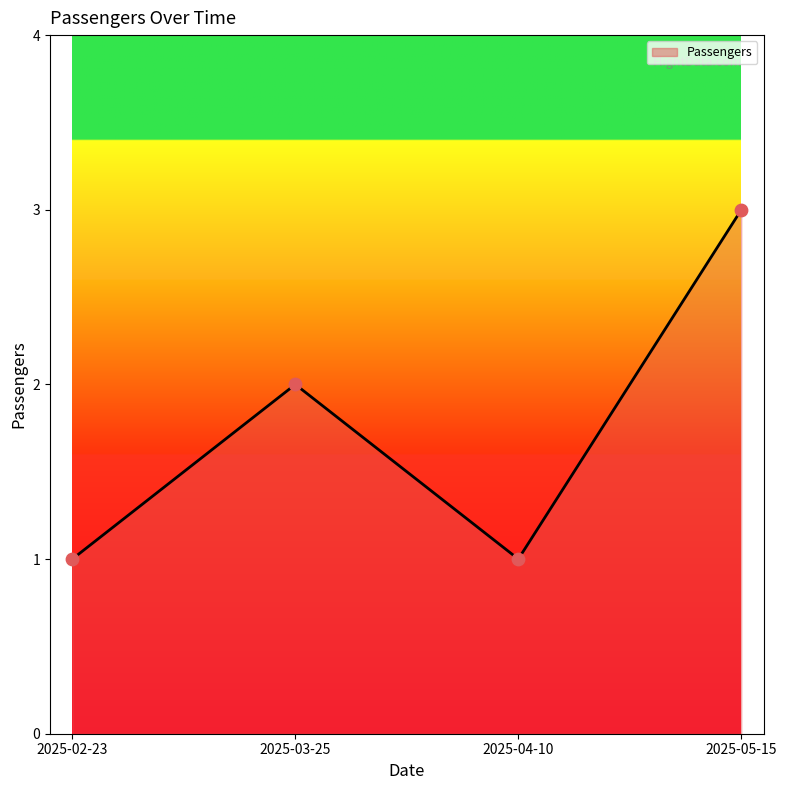

What is the ratio of the value at 2025-02-23 to the value at 2025-04-10?

1.0